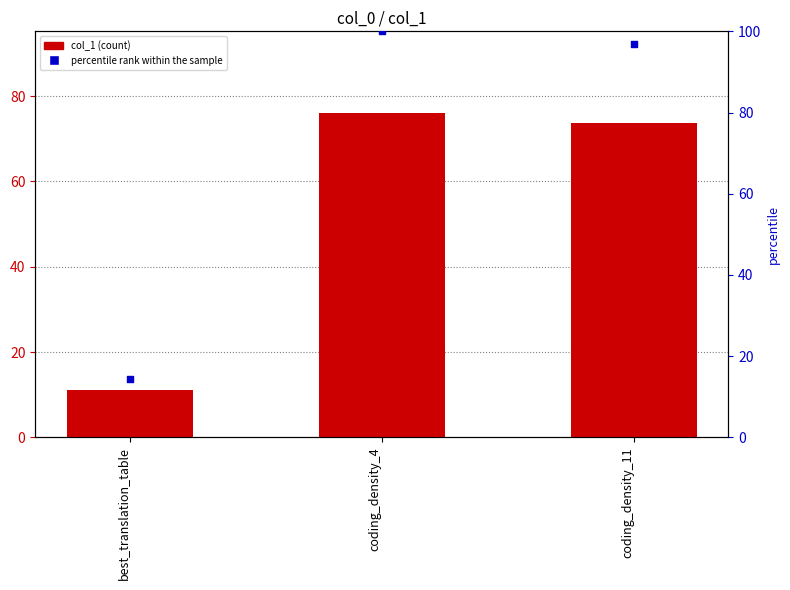

Which series reaches the minimum Y coordinate?

col_1